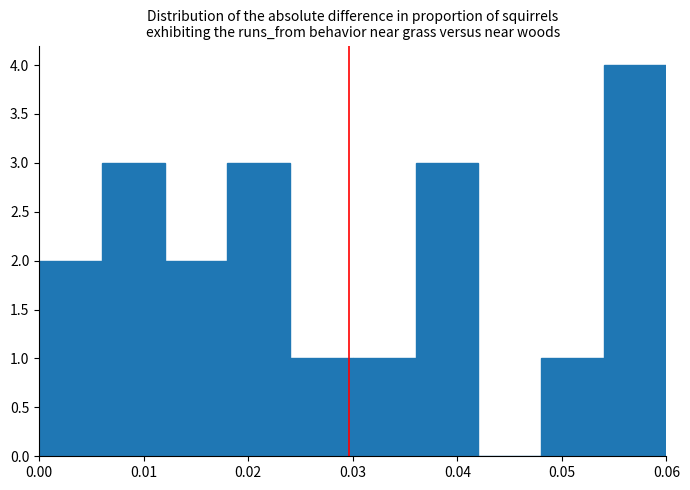

How tall is the bar that spans 0.036 to 0.042 on the x-axis? The values are not printed on the chart, so give them approximately, as read against the axis.

3